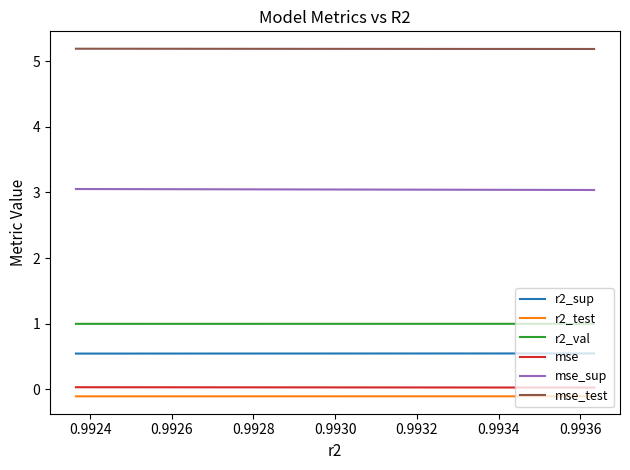

Rank the series by their maximum value, from highest to lowest.

mse_test, mse_sup, r2_val, r2_sup, mse, r2_test